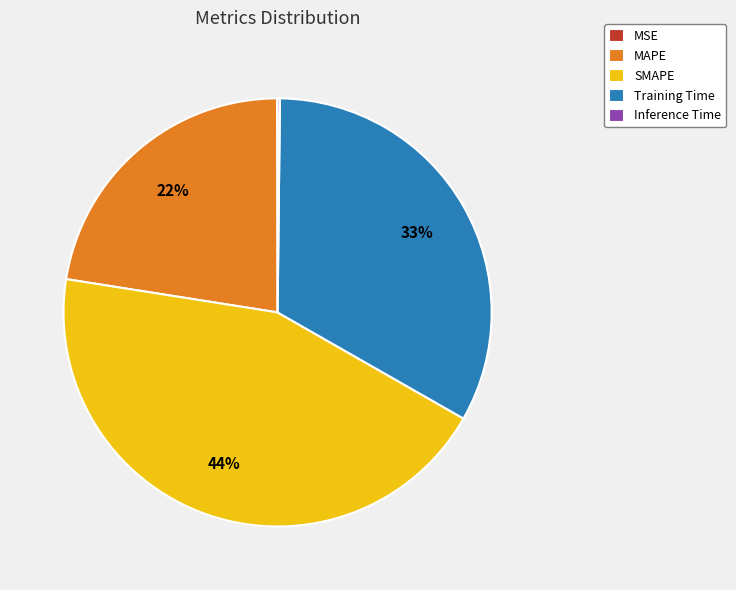

Is there a majority slice in this chart?

No